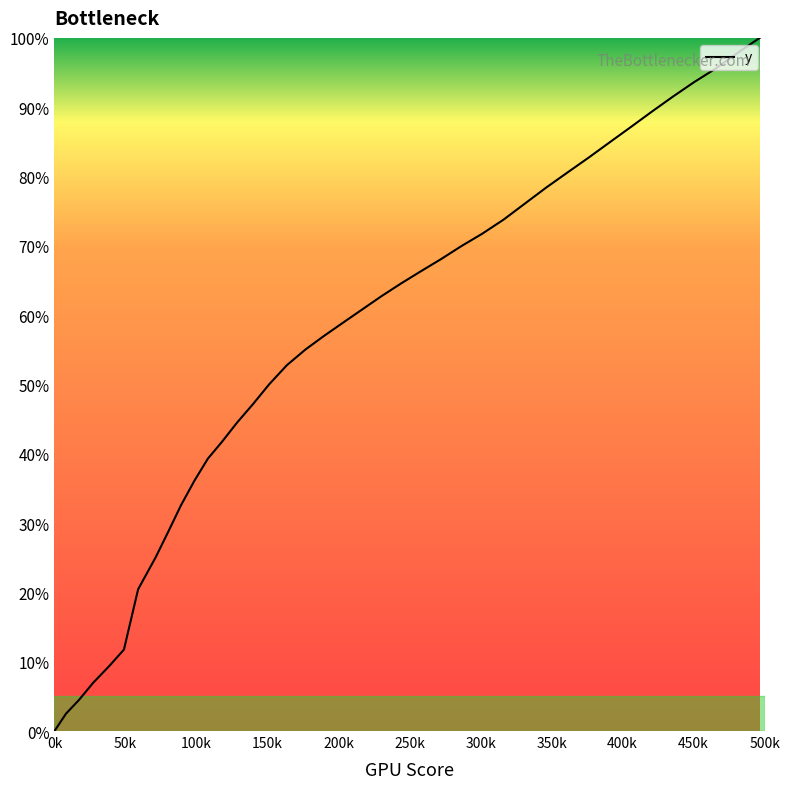

What is the maximum value shown in the chart?

100.0